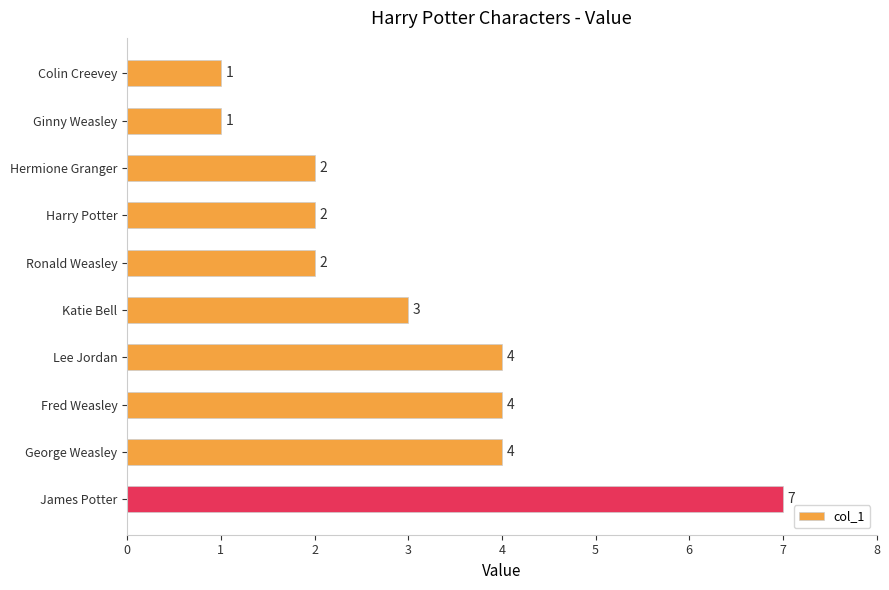

Between Lee Jordan and Ginny Weasley, which is larger?

Lee Jordan